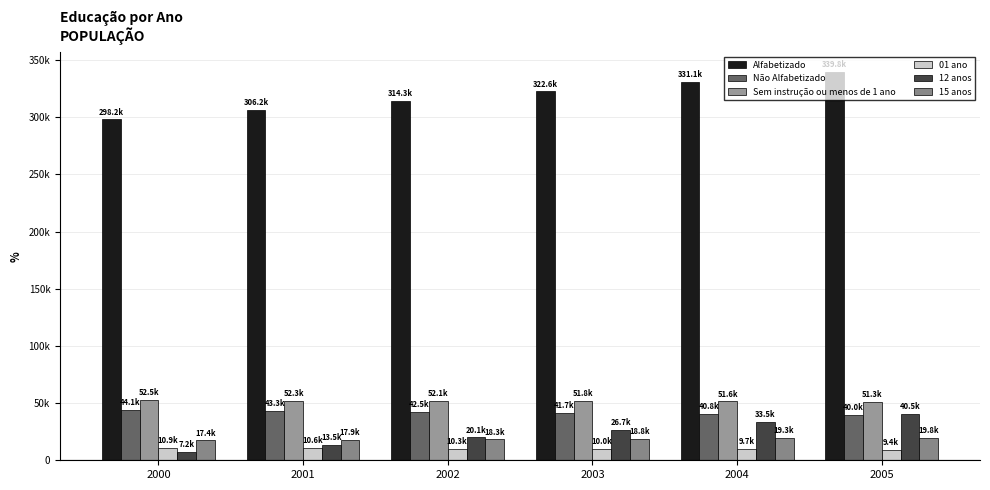

What is the difference between the highest and lowest values at 2001?

295616